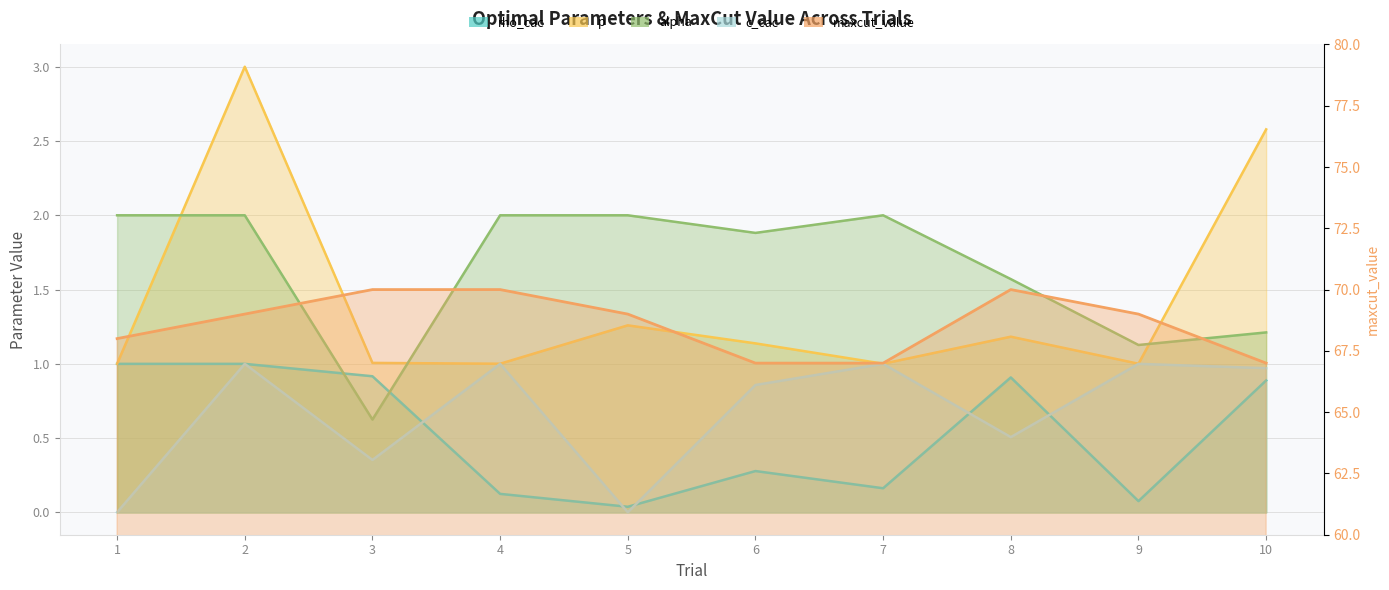

At which category does p reach its first local peak?

2